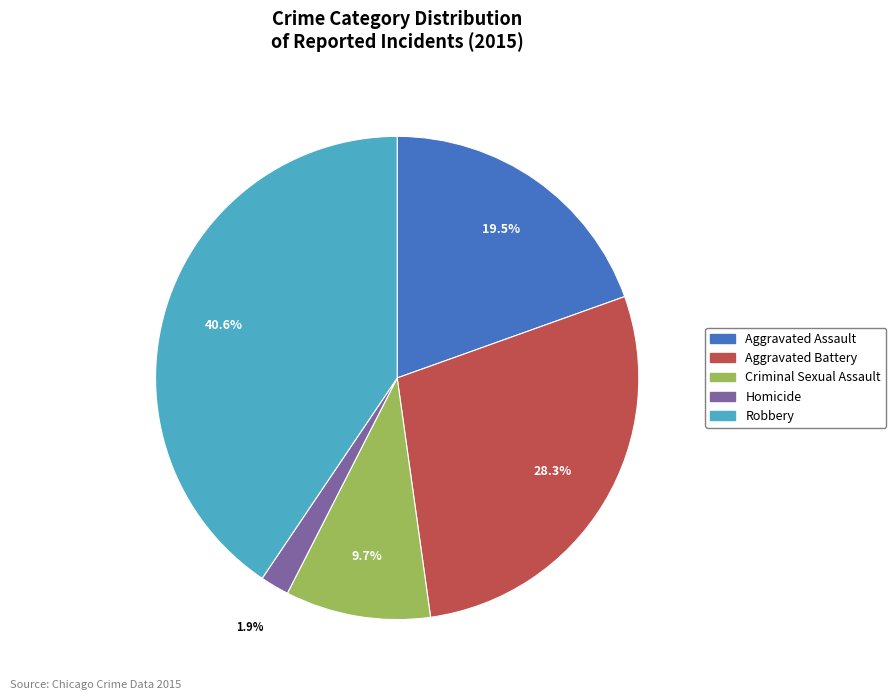

True or false: Criminal Sexual Assault accounts for 18% of the total.

False